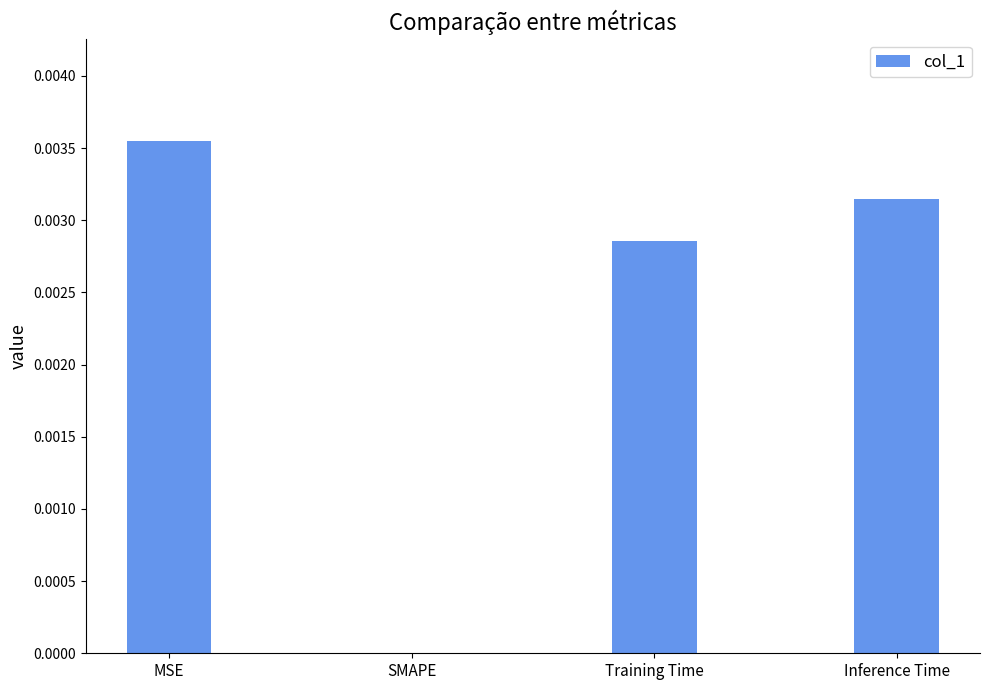

Are the bars grouped side by side (vs. stacked)?

No